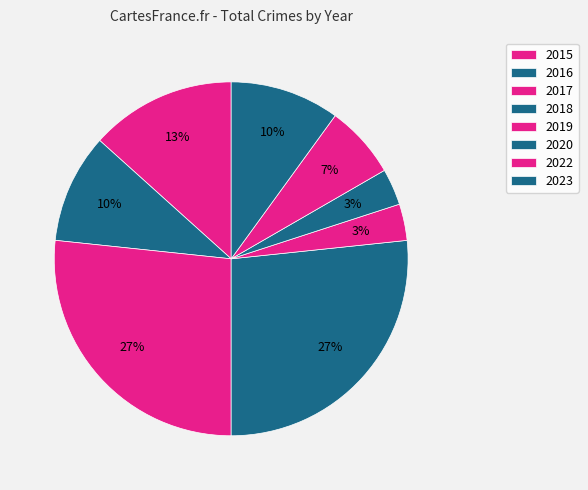

Count the number of slices in the pie.

8